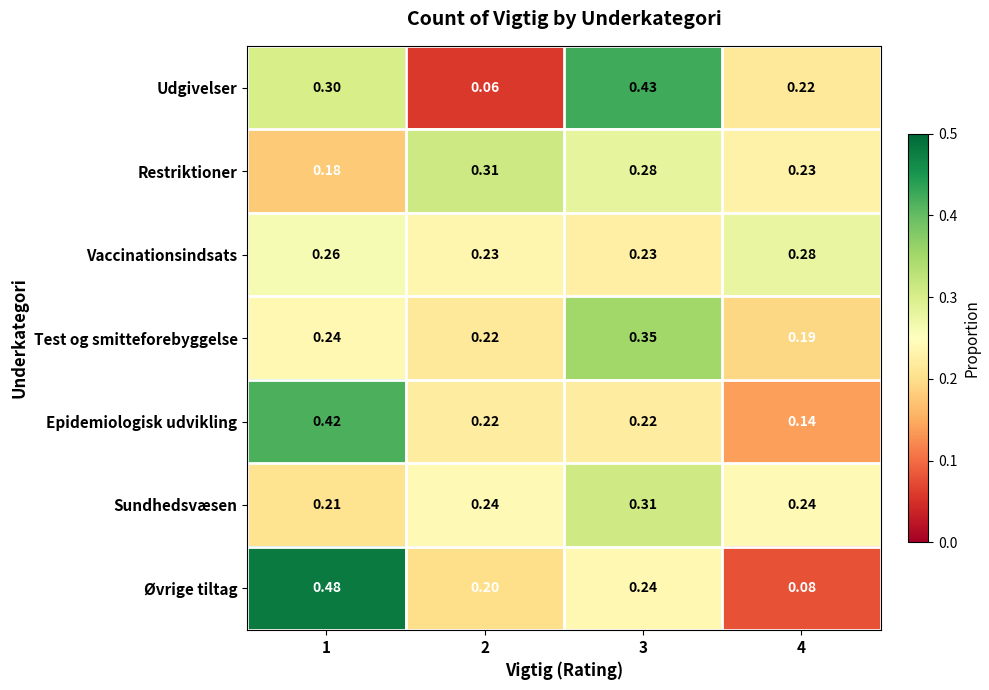

Rank the series at 1 from highest to lowest value.

Øvrige tiltag, Epidemiologisk udvikling, Udgivelser, Vaccinationsindsats, Test og smitteforebyggelse, Sundhedsvæsen, Restriktioner